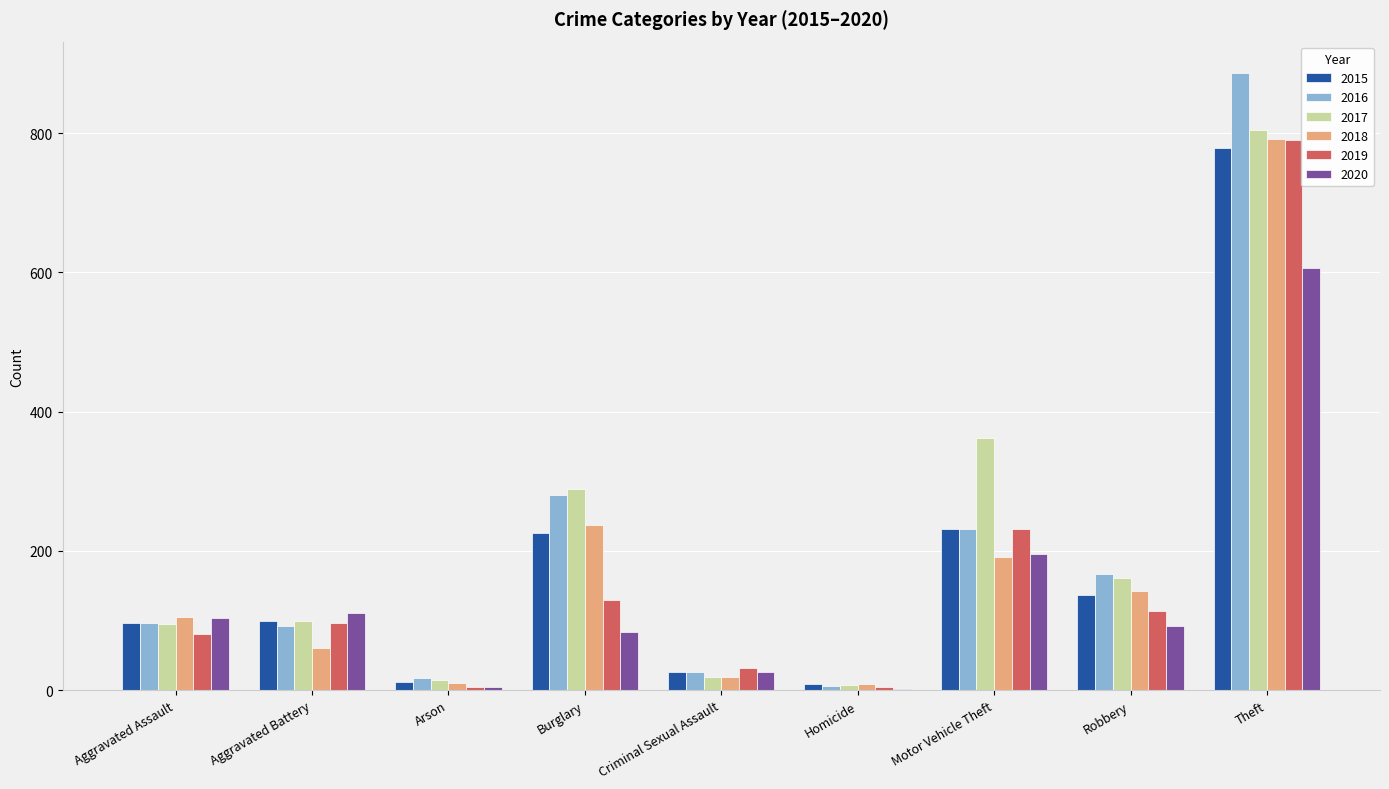

Where is 2020 nearest to the value 304?

Motor Vehicle Theft